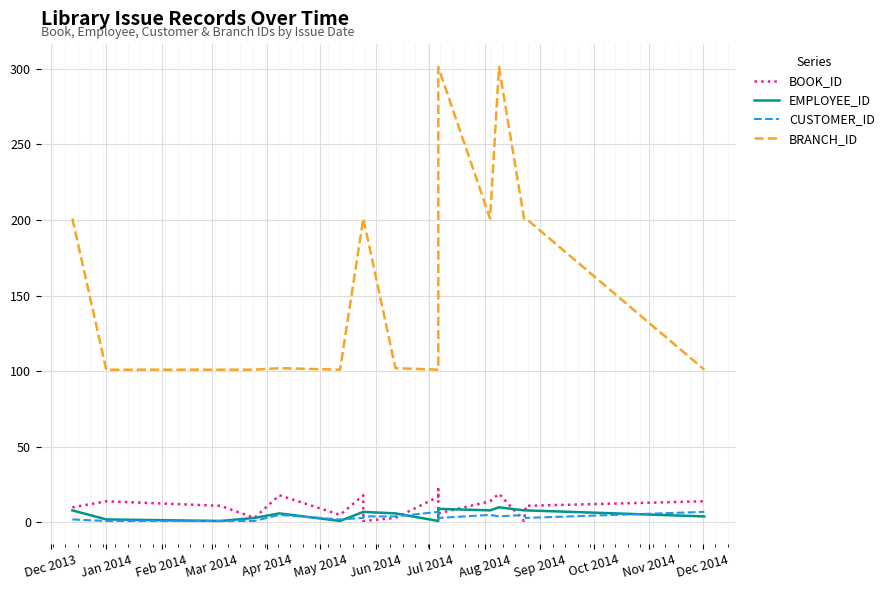

Is the value of BRANCH_ID at Dec 2013 greater than the value of CUSTOMER_ID at Sep 2014?

Yes